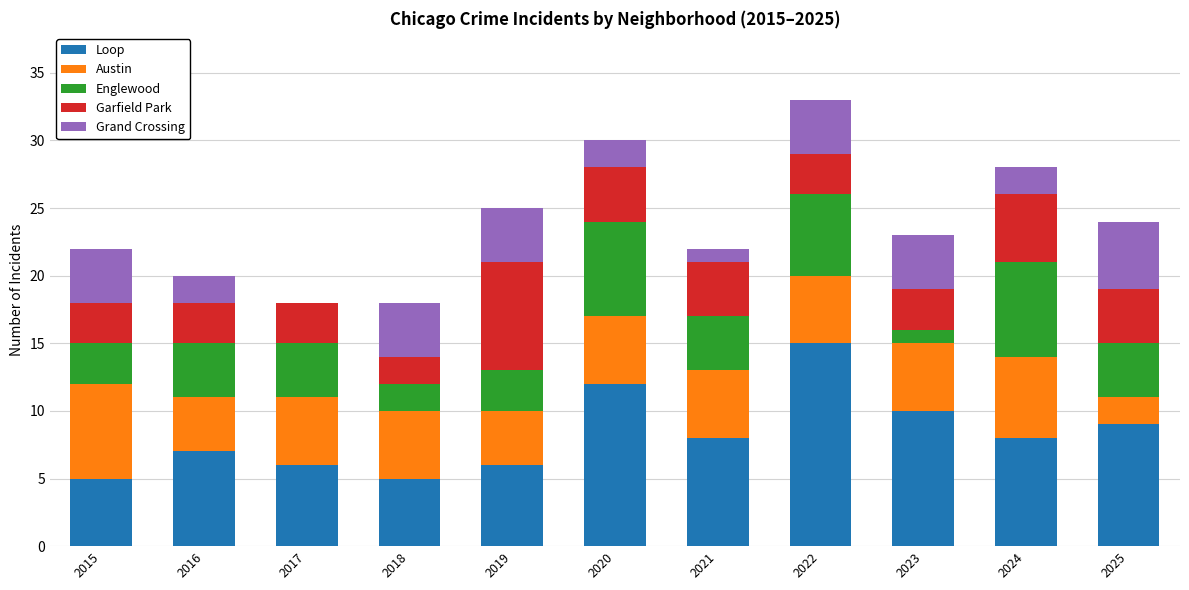

What is the total value across all series at 2018?

18